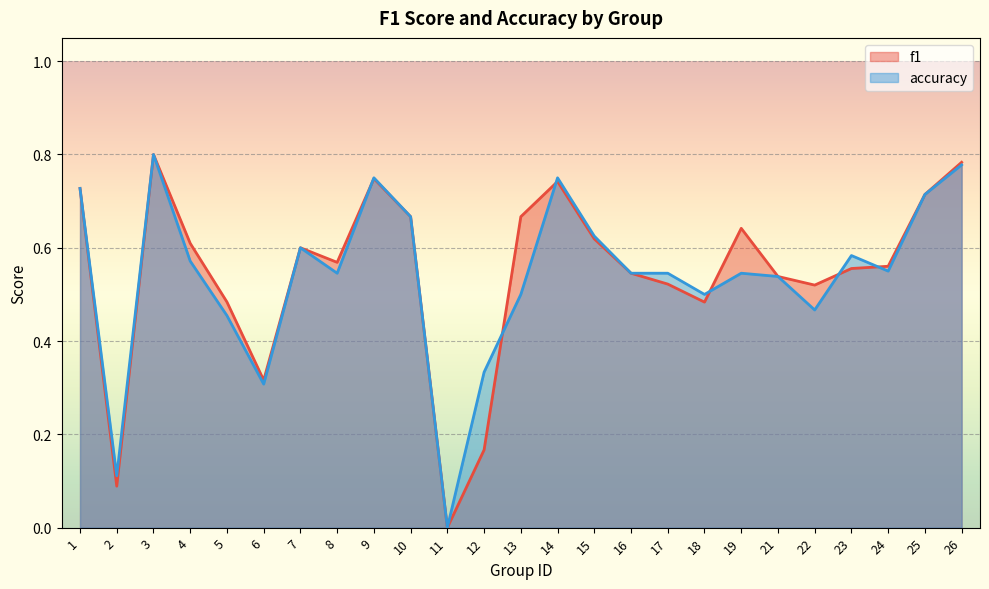

At which category does f1 reach its first local valley?

2